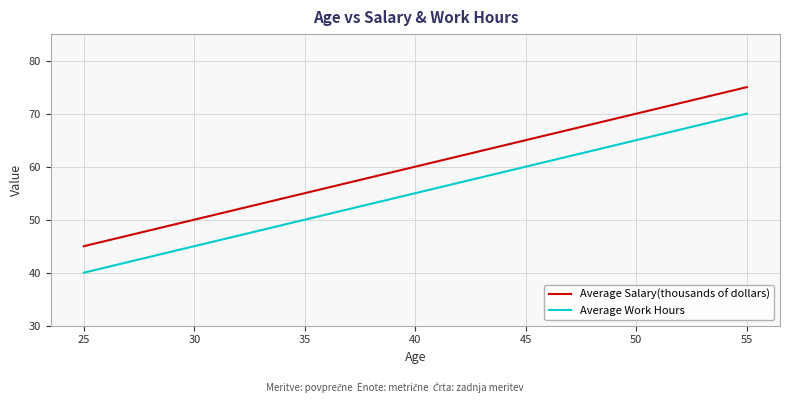

What is the difference between the highest and lowest values at 35?

5